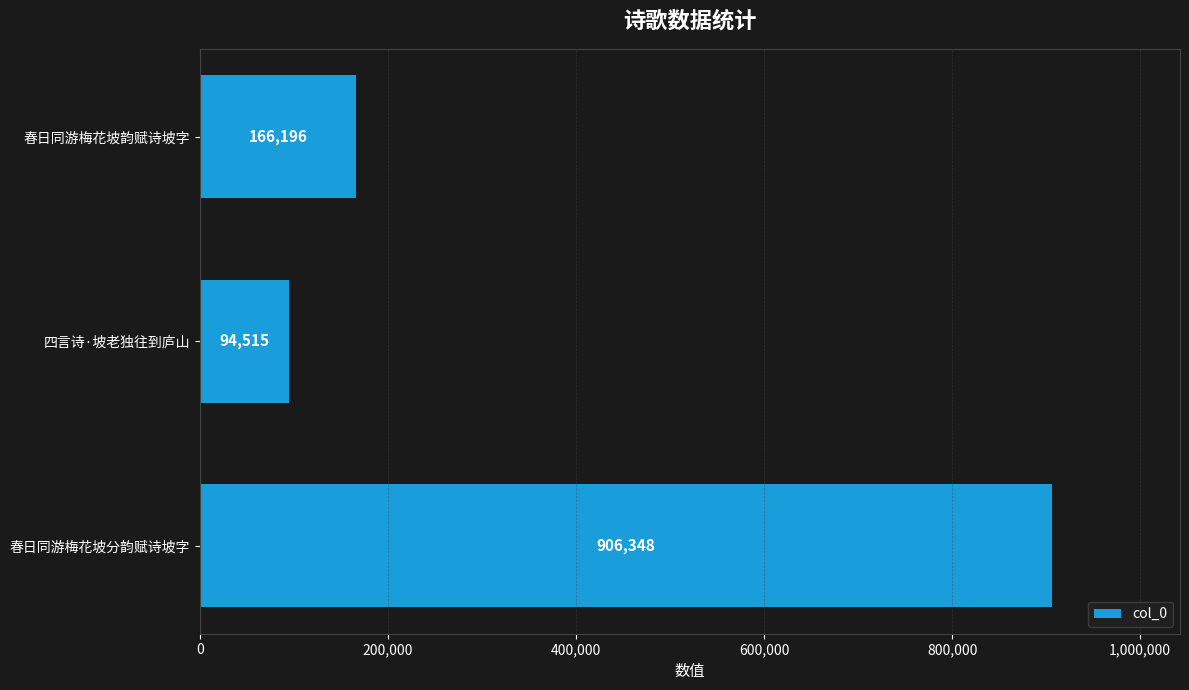

Does the chart contain any negative values?

No